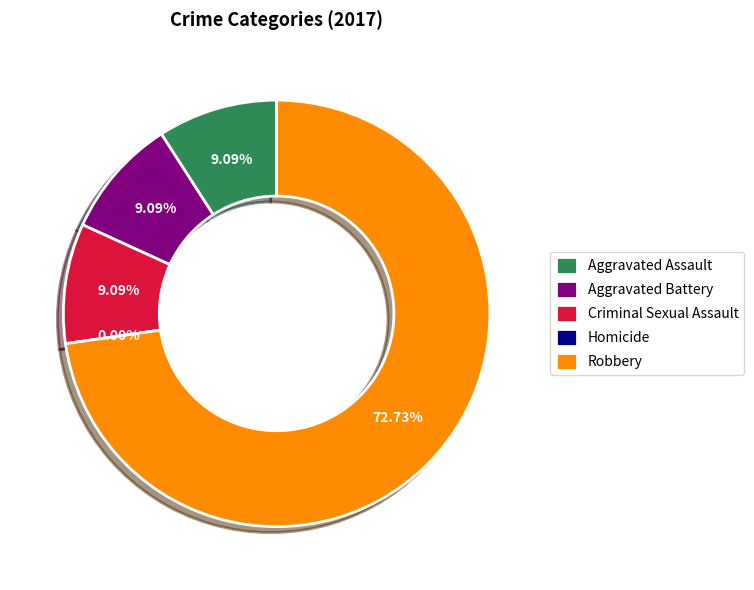

True or false: Aggravated Assault accounts for 9% of the total.

True